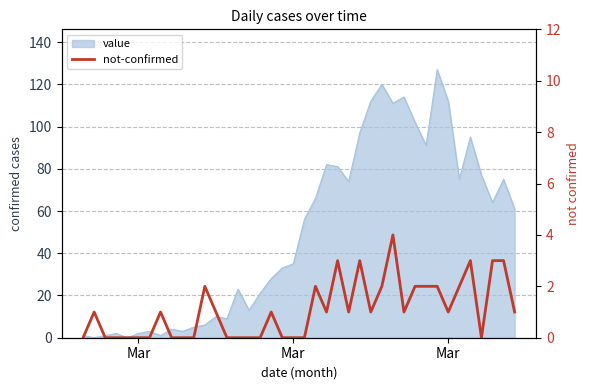

How many lines are shown in the chart?

1